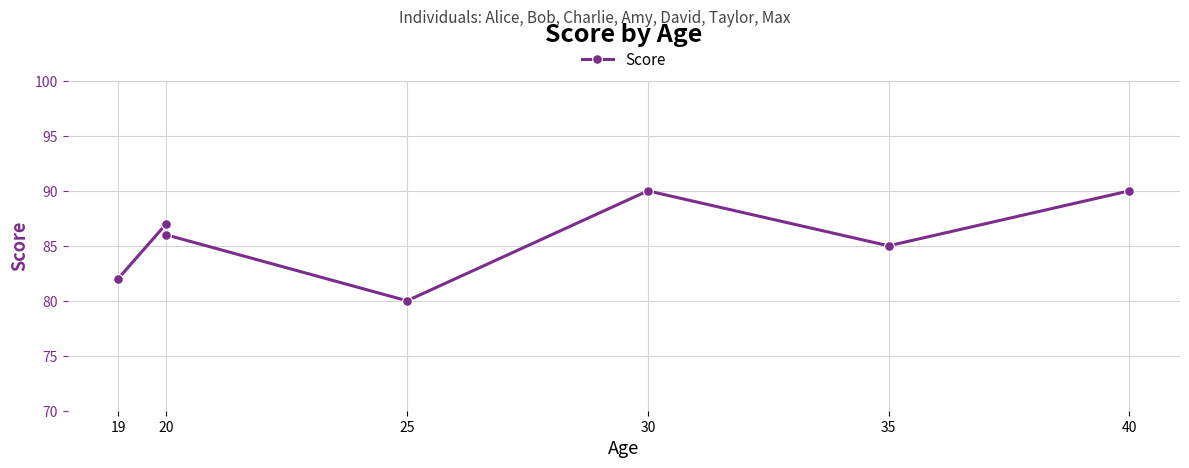

True or false: the data has more than 1 interior local peaks.

True